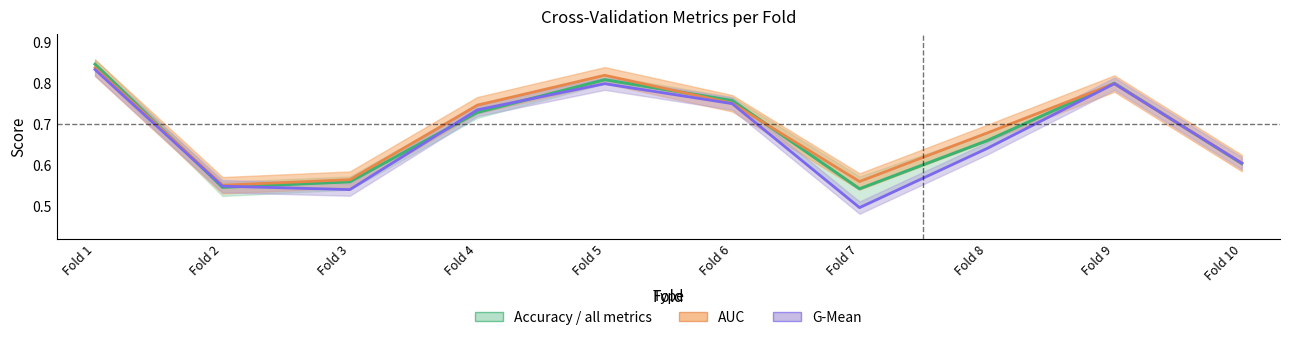

Which series ends up on top after the final intersection of auc and accuracy?

auc